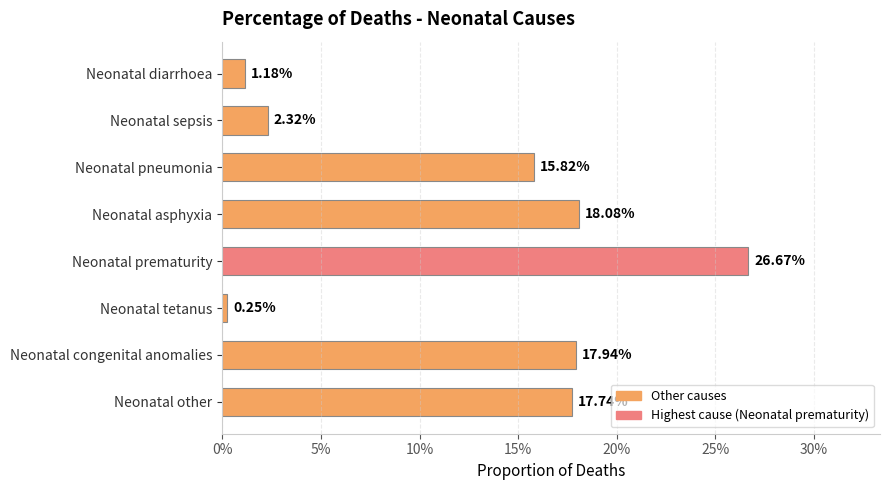

Are the bars horizontal?

Yes